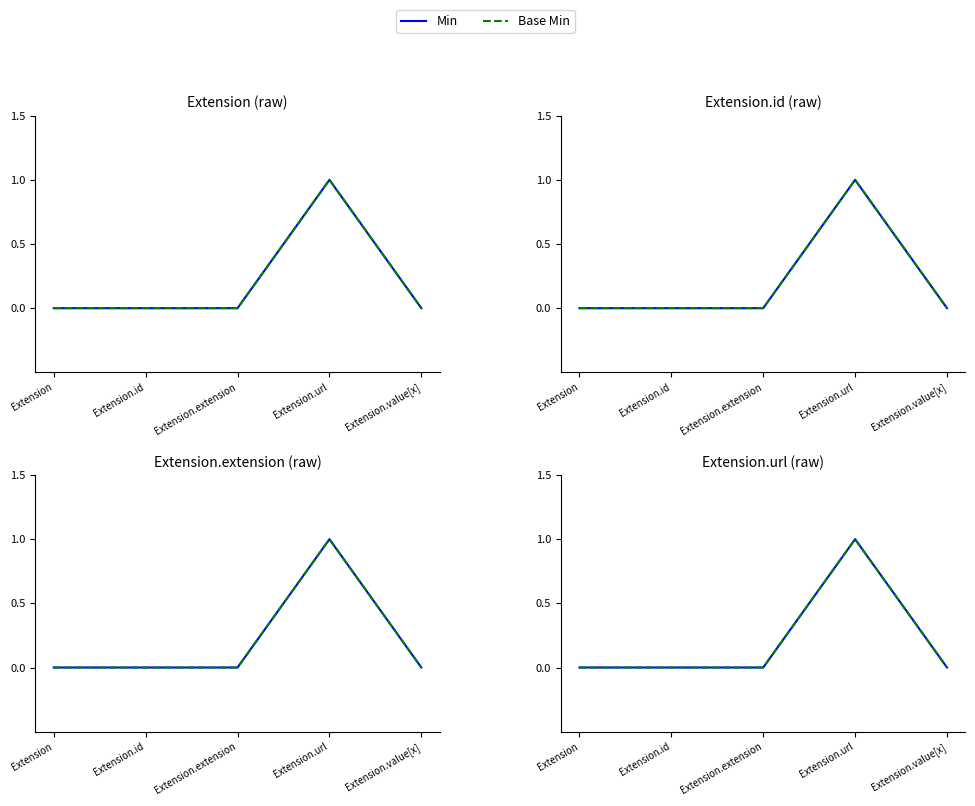

What is the label of the 2nd point from the right?

Extension.url